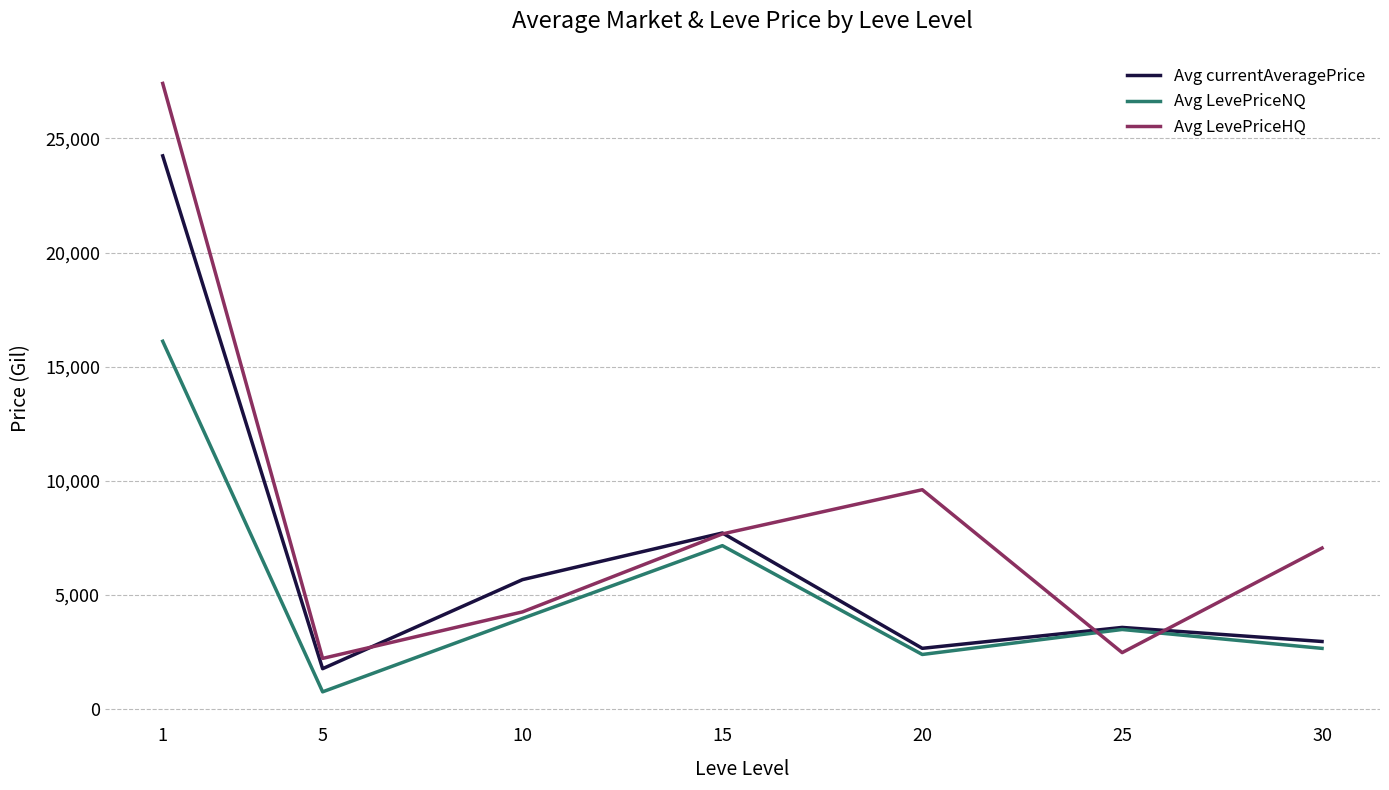

What is the smallest value displayed?

747.1